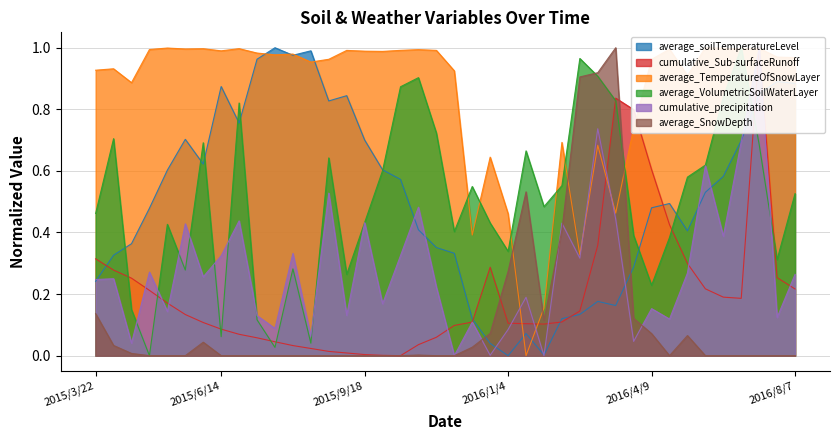

How many interior local peaks does the average_VolumetricSoilWaterLayer series have?

11